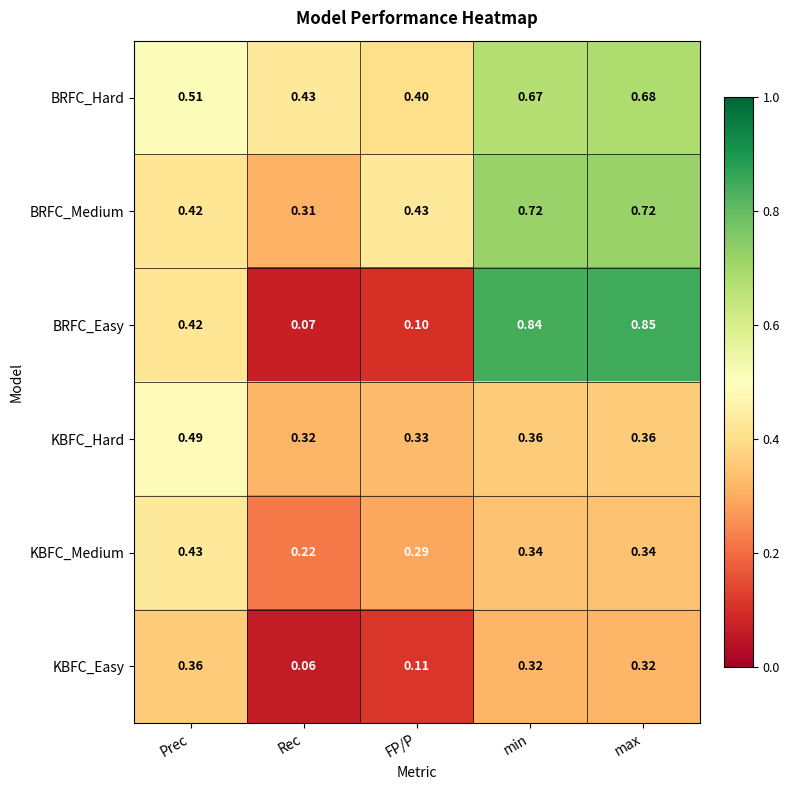

List the series in order of their peak value, lowest first.

KBFC_Easy, KBFC_Medium, KBFC_Hard, BRFC_Hard, BRFC_Medium, BRFC_Easy